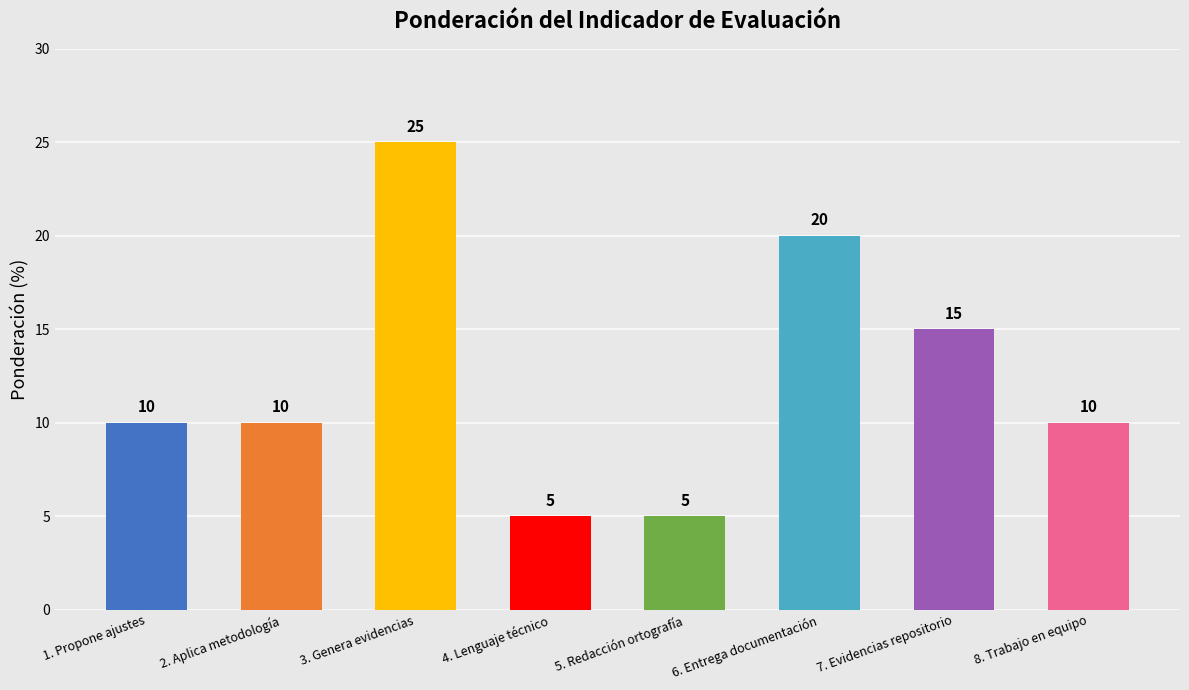

What is the difference between the values at 5. Redacción ortografía and 1. Propone ajustes?

5